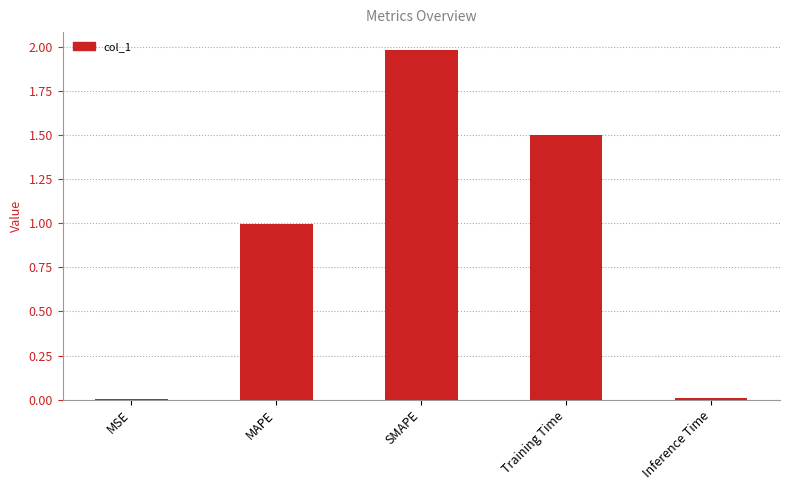

What is the sum of all values?

4.5